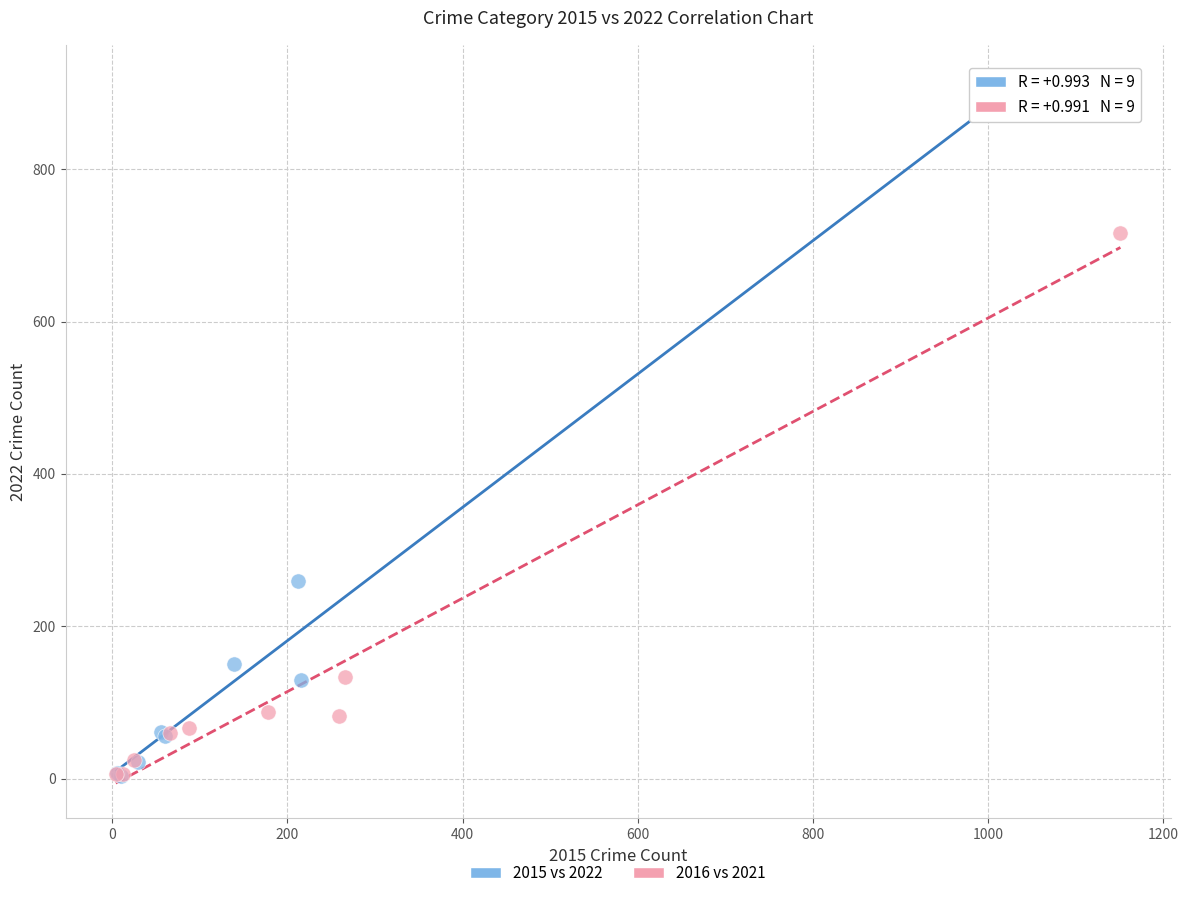

Which series has the widest spread of Y values?

2015 vs 2022